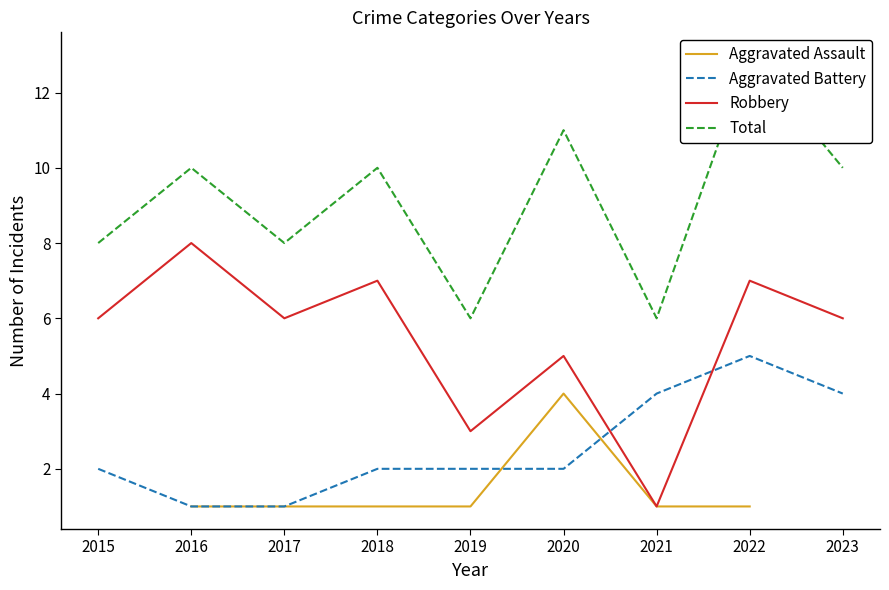

How many interior local peaks does the Aggravated Battery series have?

1